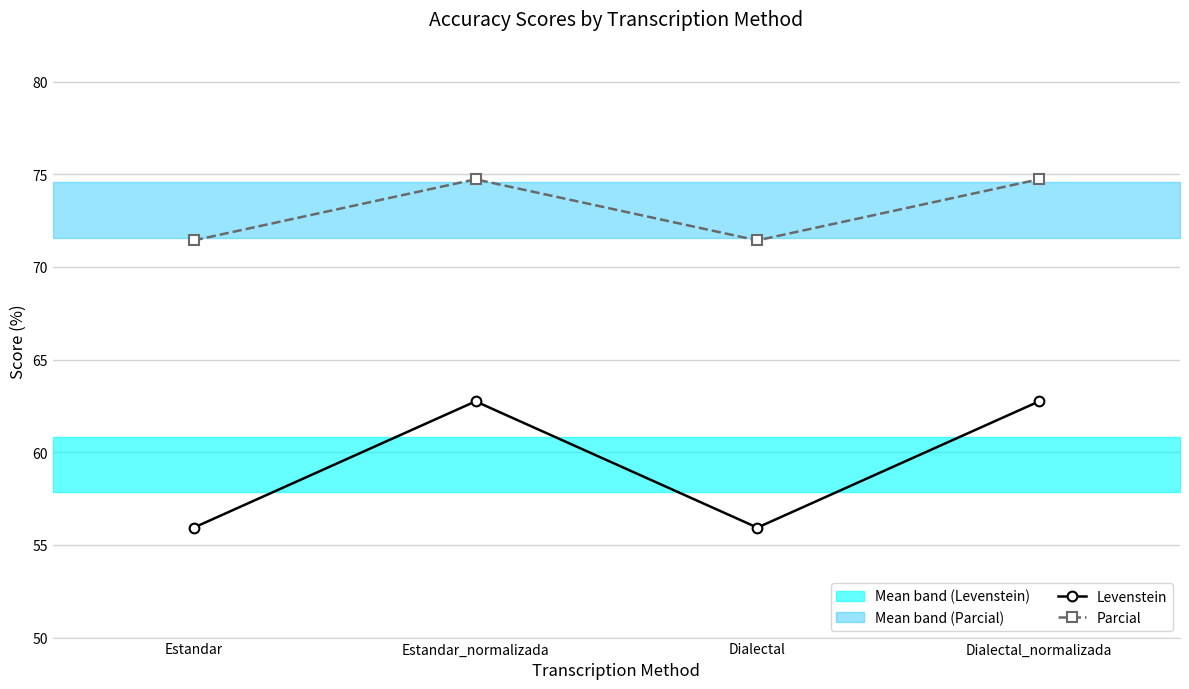

True or false: Levenstein has more than 0 points higher than both neighbors.

True